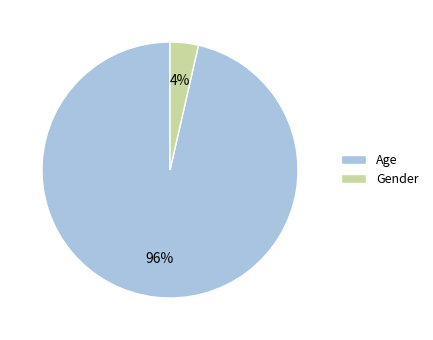

To the nearest percent, what percentage of the pie is Gender?

4%